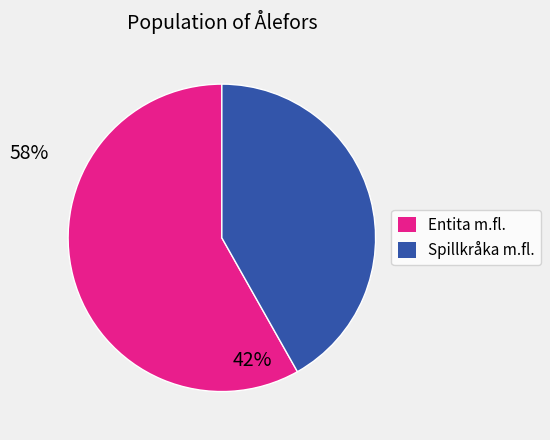

Is there any slice that represents more than half of the pie?

Yes